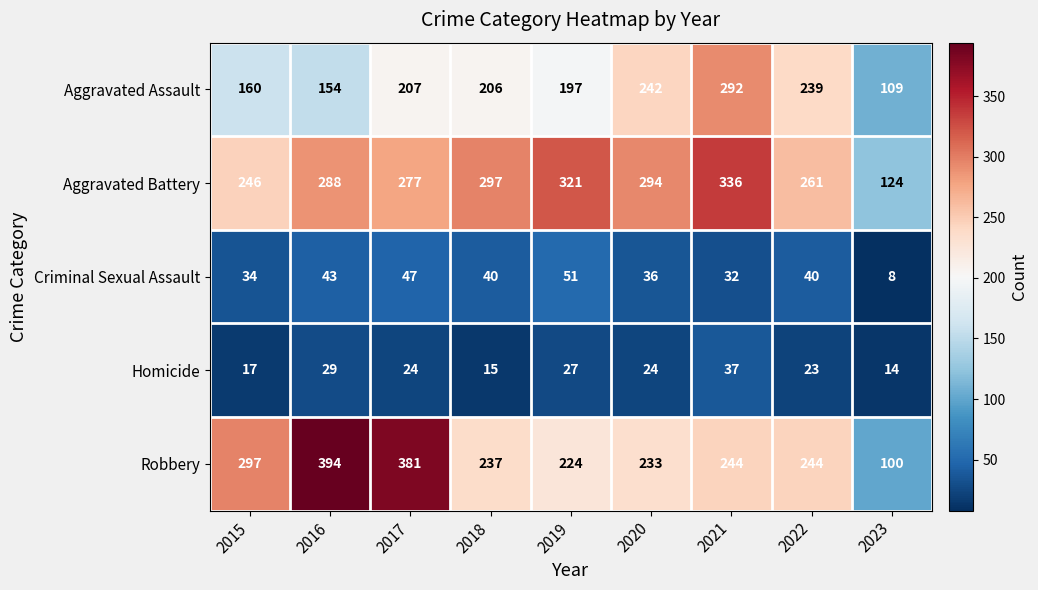

What is the difference between the maximum and minimum values in the Aggravated Assault series?

183